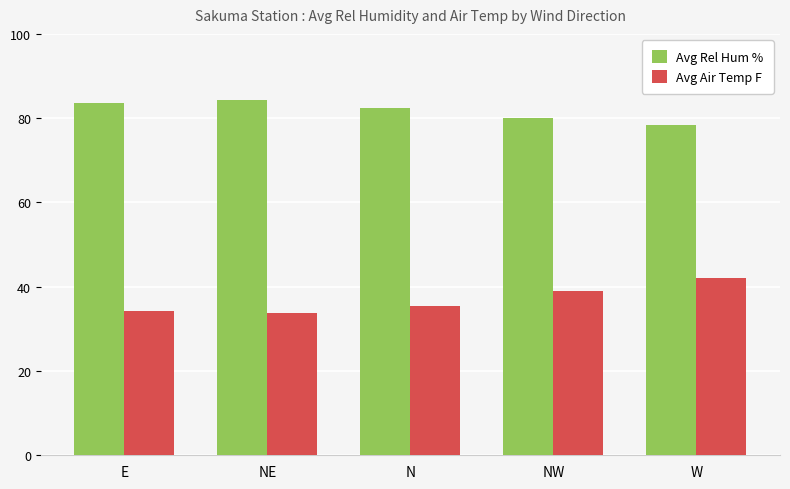

Rank the series by their average value, from lowest to highest.

Avg Air Temp F, Avg Rel Hum %